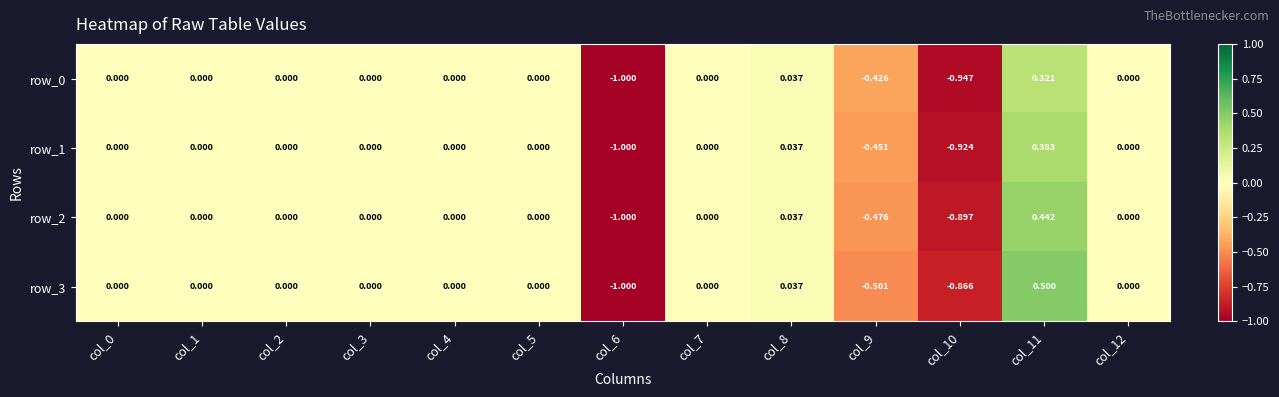

Reading left to right, transcribe all the data shown in this chart.

row_0: col_0=0.0	col_1=0.0	col_2=0.0	col_3=0.0	col_4=0.0	col_5=0.0	col_6=-1.0	col_7=0.0	col_8=0.0	col_9=-0.4	col_10=-0.9	col_11=0.3	col_12=0.0
row_1: col_0=0.0	col_1=0.0	col_2=0.0	col_3=0.0	col_4=0.0	col_5=0.0	col_6=-1.0	col_7=0.0	col_8=0.0	col_9=-0.5	col_10=-0.9	col_11=0.4	col_12=0.0
row_2: col_0=0.0	col_1=0.0	col_2=0.0	col_3=0.0	col_4=0.0	col_5=0.0	col_6=-1.0	col_7=0.0	col_8=0.0	col_9=-0.5	col_10=-0.9	col_11=0.4	col_12=0.0
row_3: col_0=0.0	col_1=0.0	col_2=0.0	col_3=0.0	col_4=0.0	col_5=0.0	col_6=-1.0	col_7=0.0	col_8=0.0	col_9=-0.5	col_10=-0.9	col_11=0.5	col_12=0.0